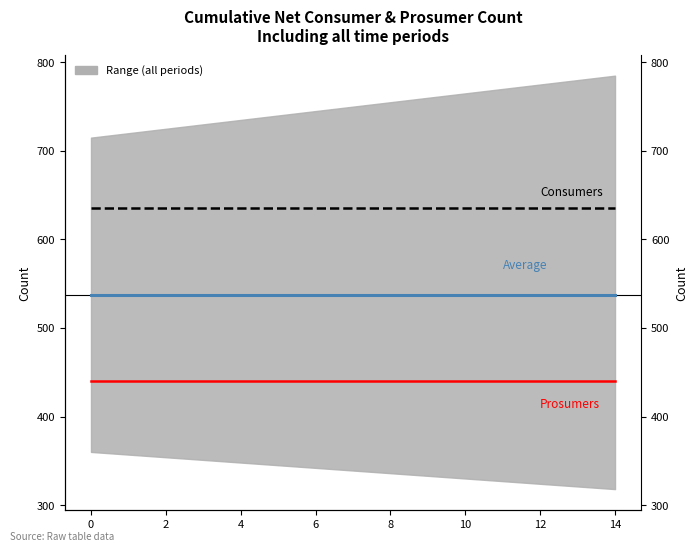

Reading left to right, list all the values displayed in this chart.

Average (Consumers+Prosumers)/2: 537.5	537.5	537.5	537.5	537.5	537.5	537.5	537.5	537.5	537.5	537.5	537.5	537.5	537.5	537.5
Consumers: 635.0	635.0	635.0	635.0	635.0	635.0	635.0	635.0	635.0	635.0	635.0	635.0	635.0	635.0	635.0
Prosumers: 440.0	440.0	440.0	440.0	440.0	440.0	440.0	440.0	440.0	440.0	440.0	440.0	440.0	440.0	440.0